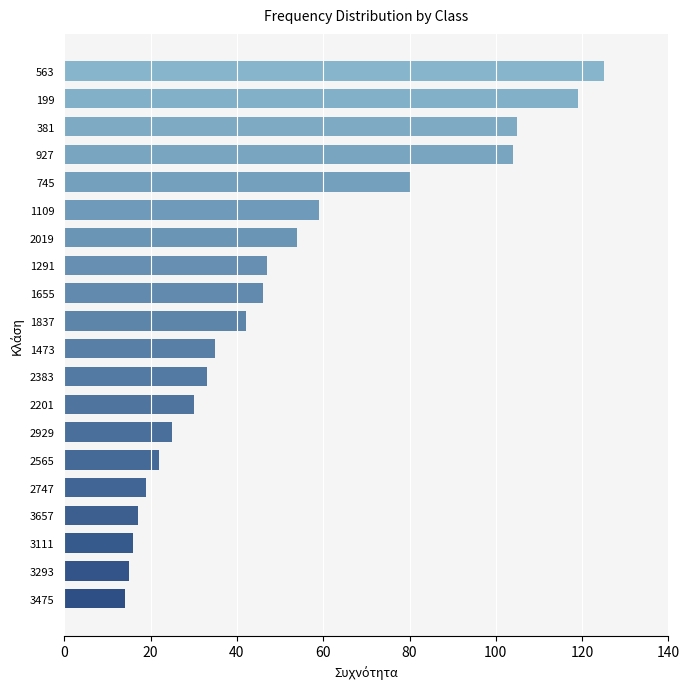

What is the difference between the second highest and second lowest values?

104